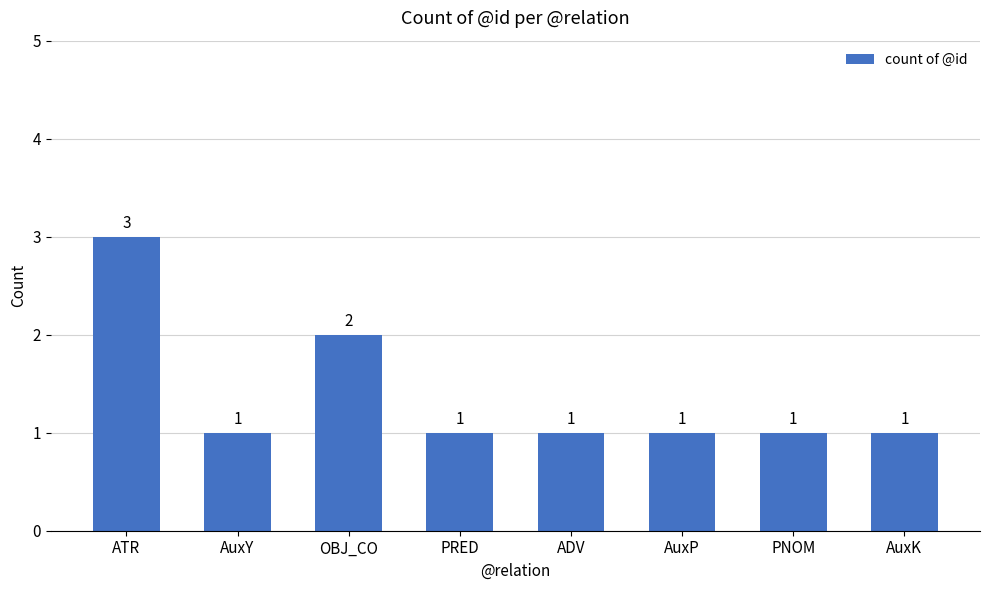

Between OBJ_CO and ATR, which is larger?

ATR